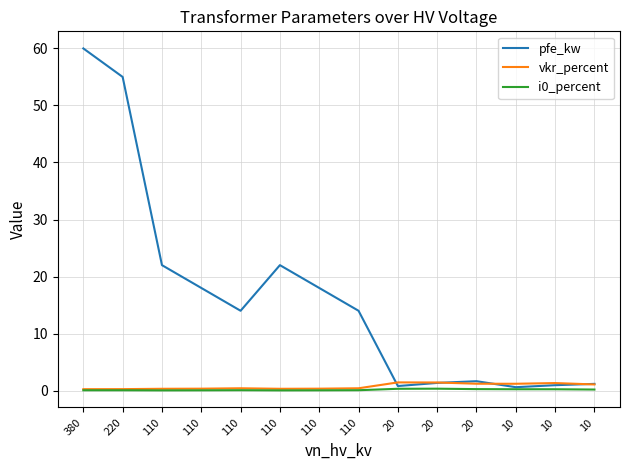

Does the chart display data point markers on the line(s)?

No